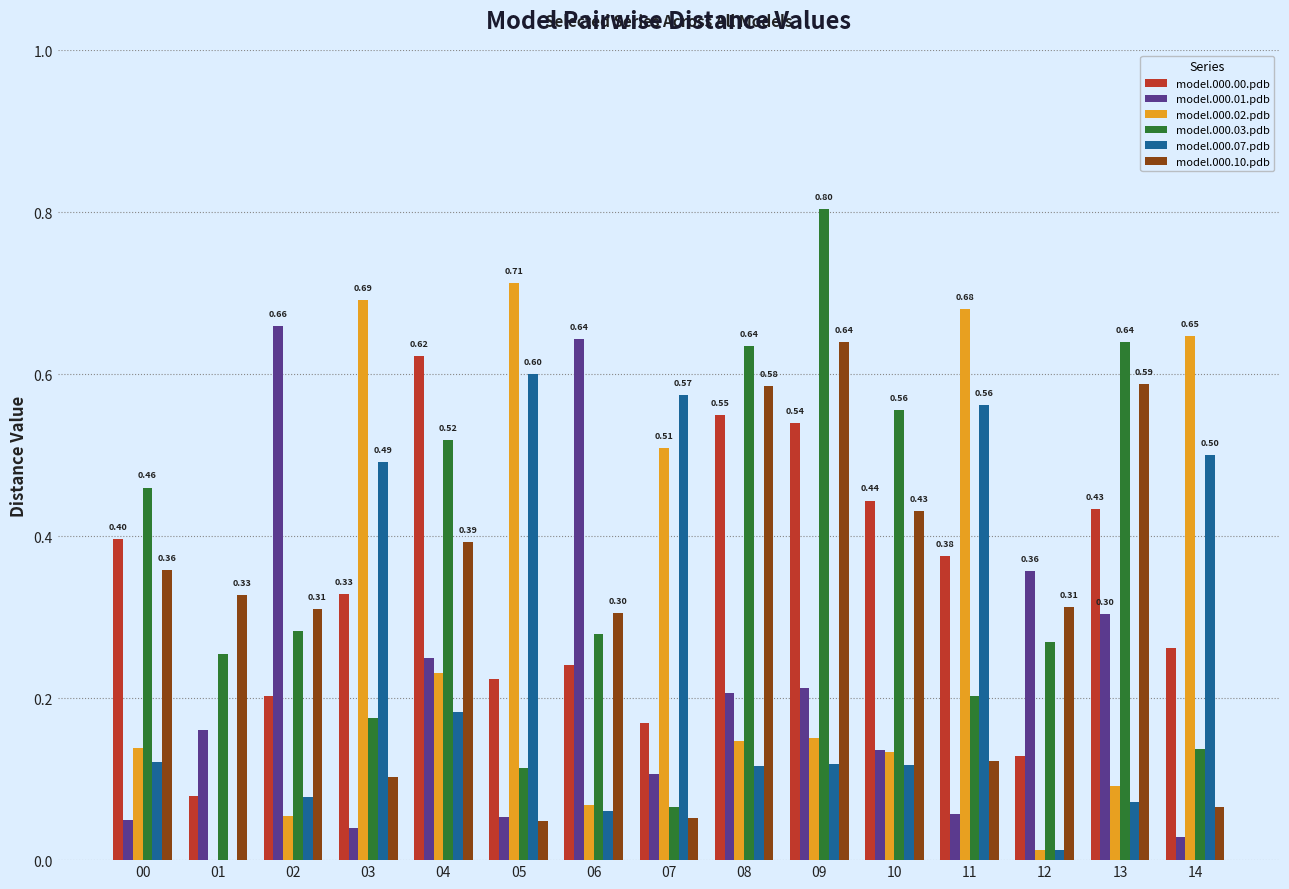

True or false: model.000.01.pdb has a value of 0.6 at 06.

True